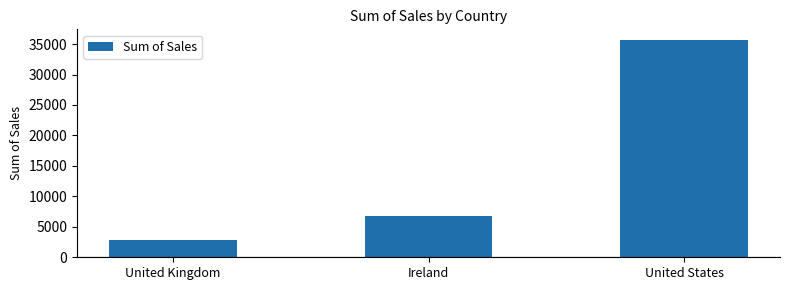

How many values are below 6696?

1